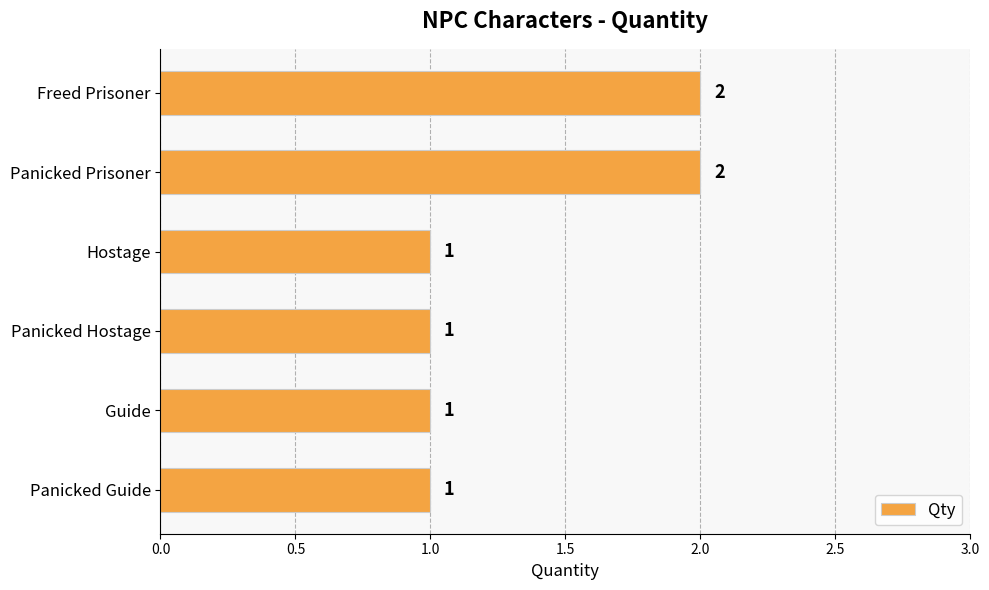

Is it true that the value at Panicked Prisoner is 0?

False